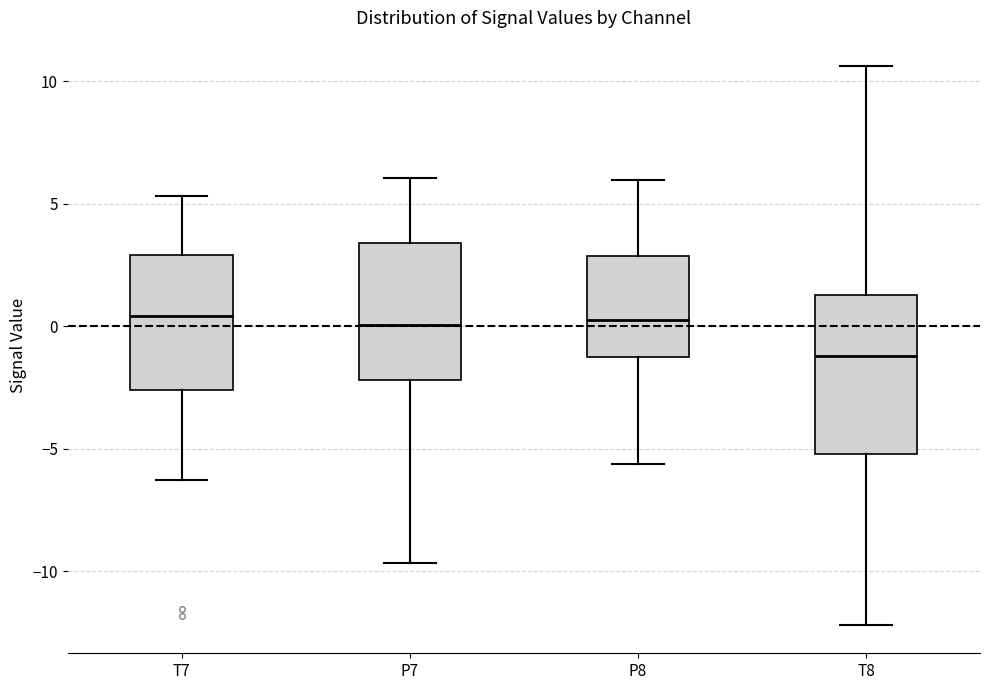

Reading left to right, read every box against the y-axis: the position of its median line, the range the box covers, and the ends of its whiskers. The values are not printed on the chart, so give them approximately, as read against the axis.

T7: median 0.5, box -2.5 to 3.0, whiskers -6.5 to 5.5
P7: median 0.0, box -2.0 to 3.5, whiskers -9.5 to 6.0
P8: median 0.0, box -1.5 to 3.0, whiskers -5.5 to 6.0
T8: median -1.0, box -5.0 to 1.5, whiskers -12.0 to 10.5